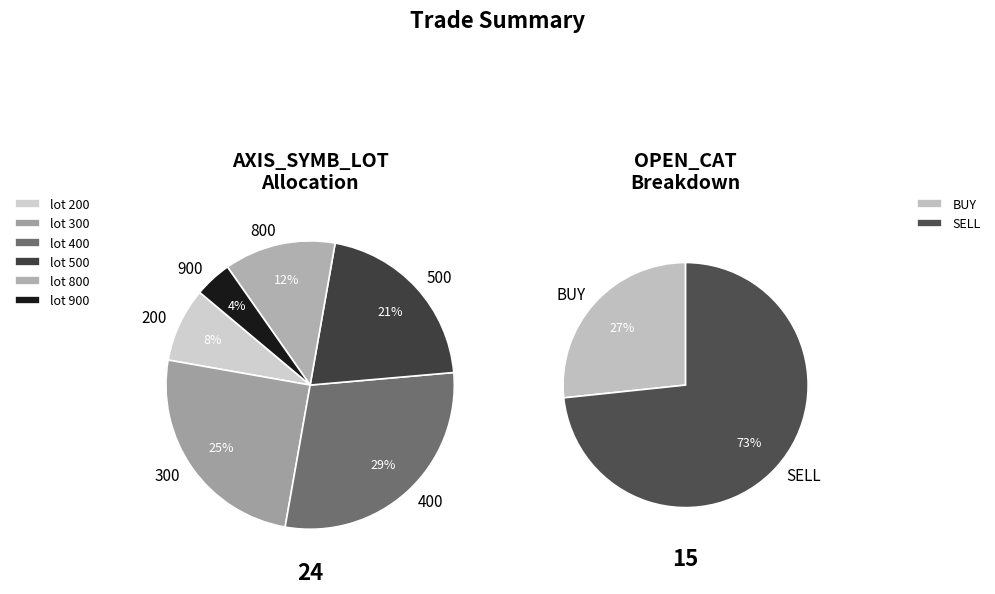

To the nearest percent, what is the average slice percentage?

17%